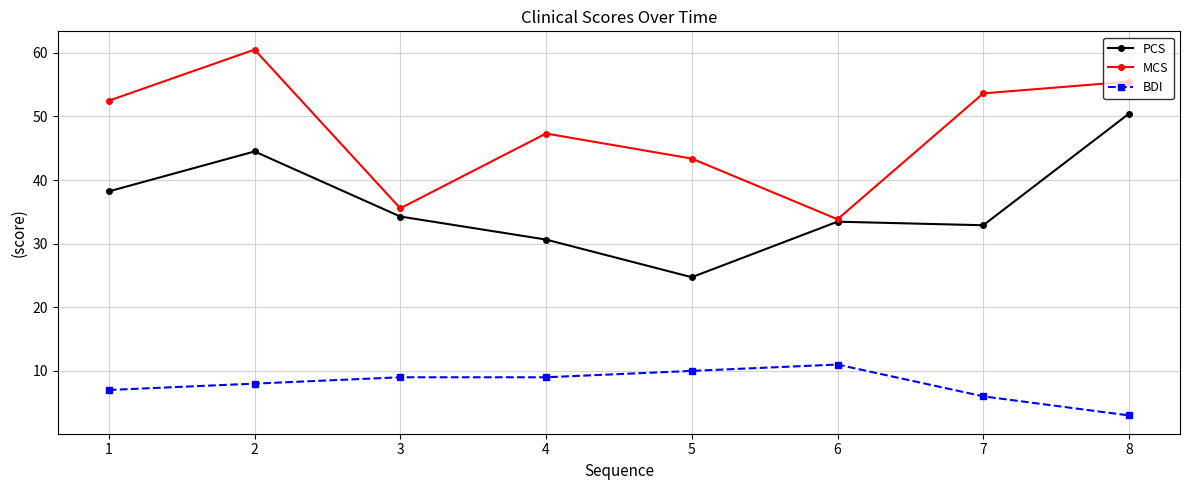

What is the spread (max minus min) of values at 6?

22.8